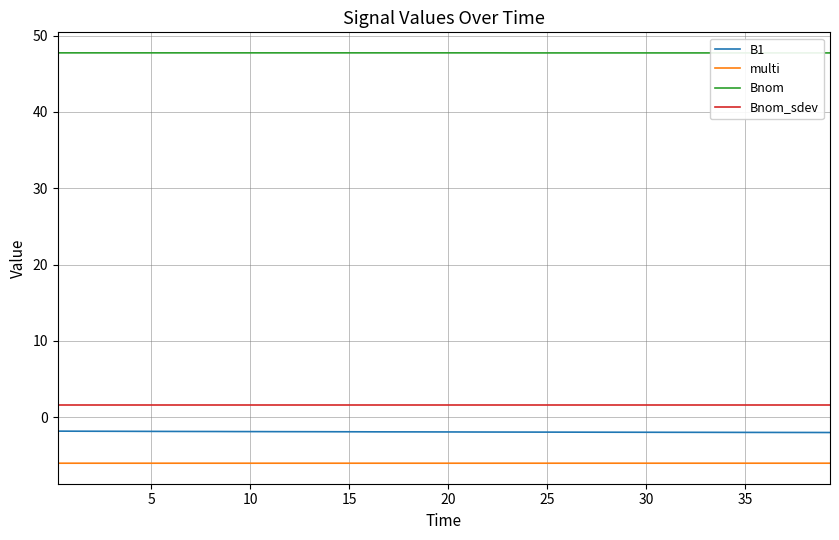

Is this an area chart (filled region under the line)?

No